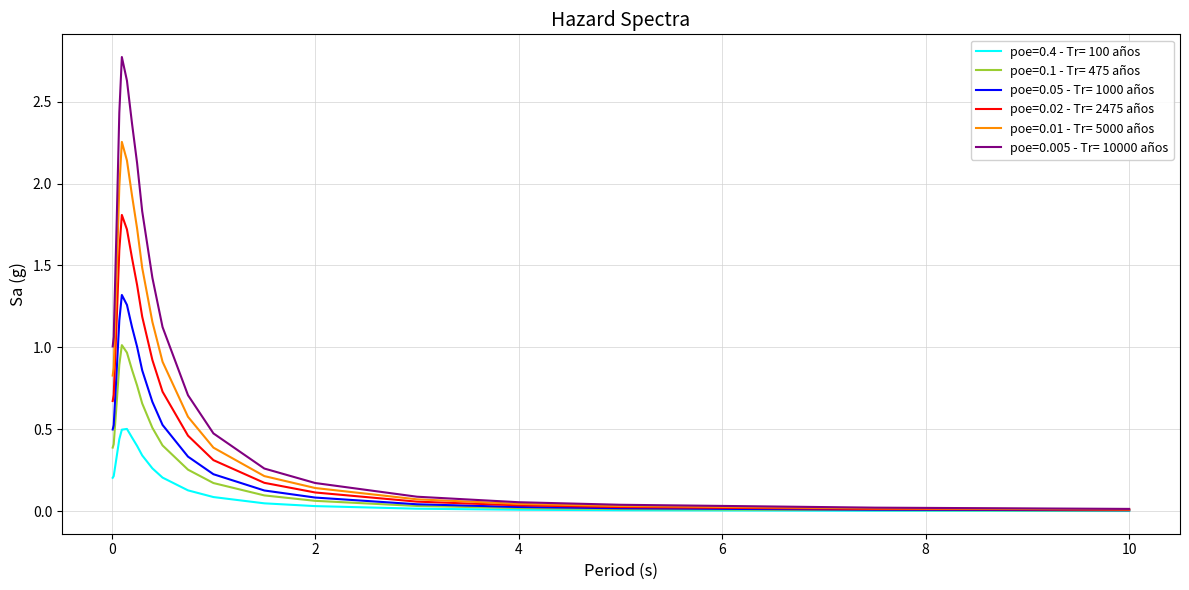

List the series in order of their peak value, lowest first.

poe=0.4 - Tr= 100 años, poe=0.1 - Tr= 475 años, poe=0.05 - Tr= 1000 años, poe=0.02 - Tr= 2475 años, poe=0.01 - Tr= 5000 años, poe=0.005 - Tr= 10000 años